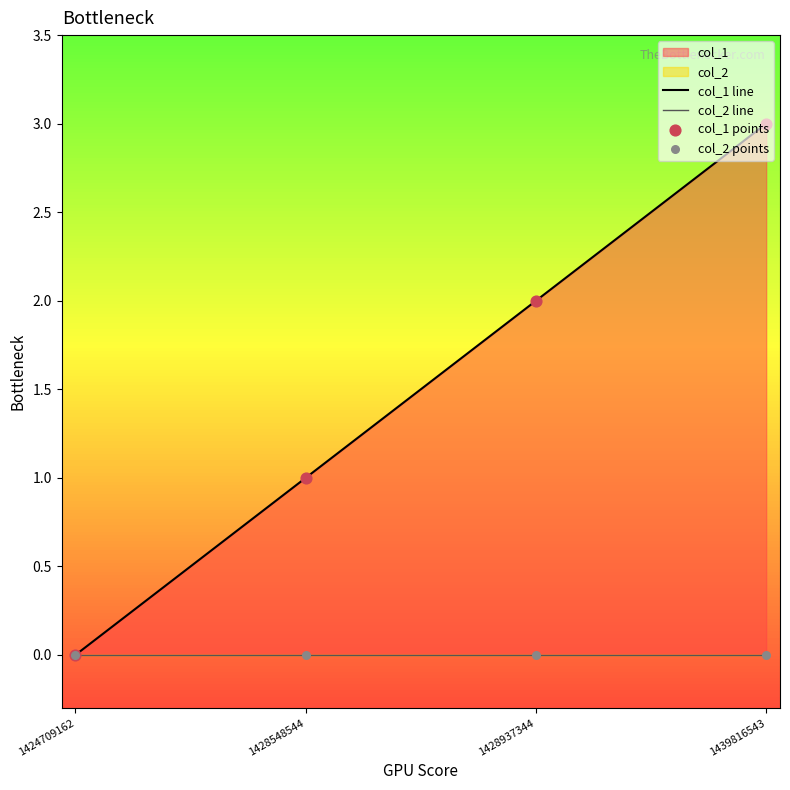

Which series reaches the minimum Y coordinate?

col_1 line